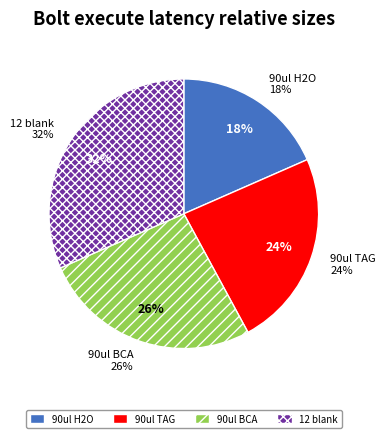

How many slices are in this pie chart?

4